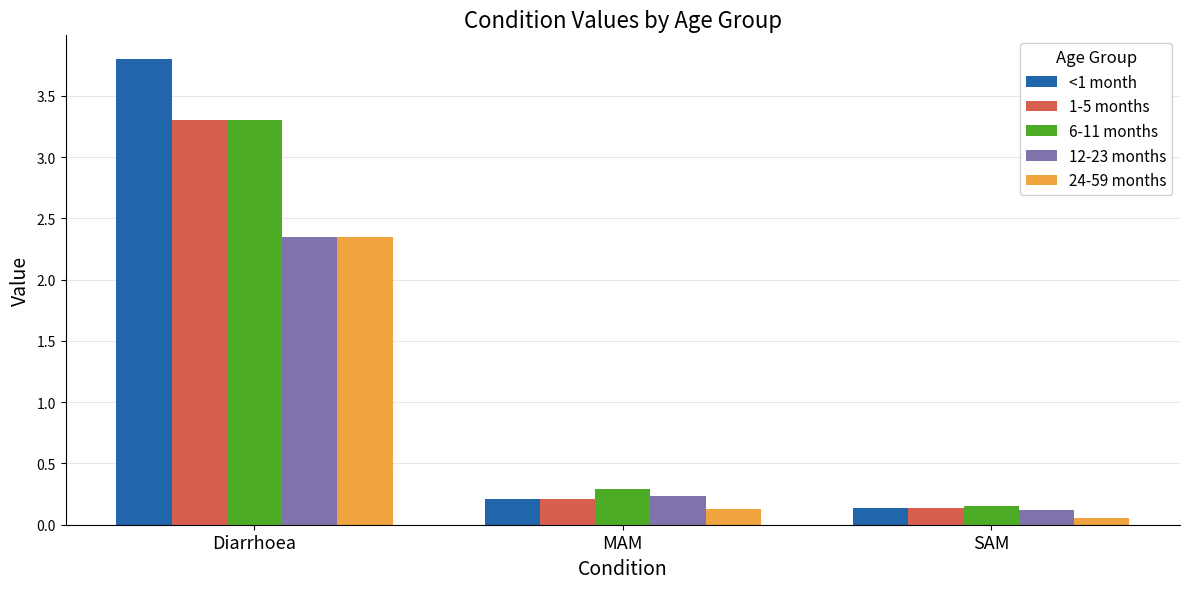

What is the difference between the <1 month values at Diarrhoea and MAM?

3.6